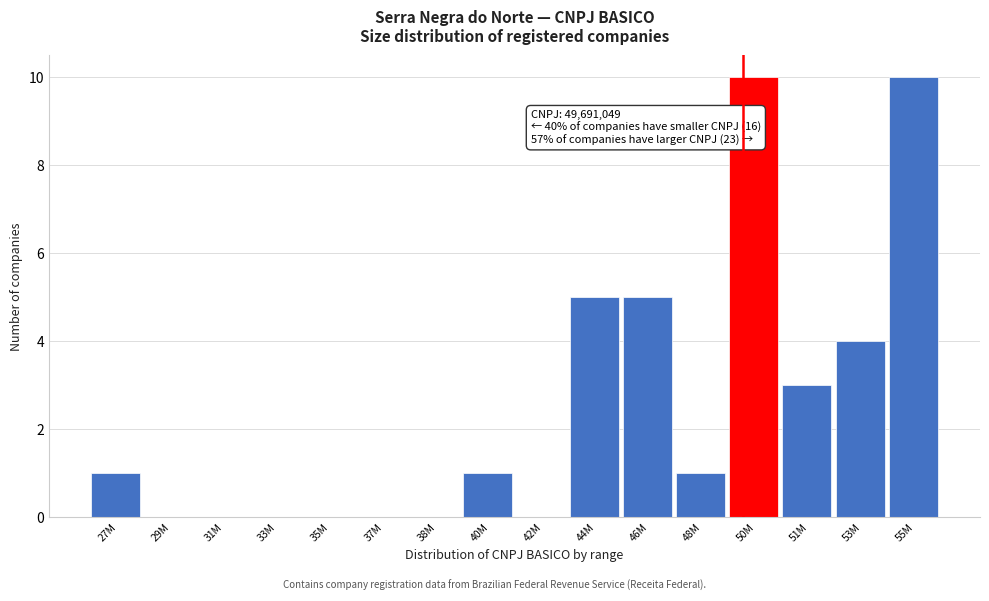

Reading left to right, what are all the values shown in this chart?

27M=1	29M=0	31M=0	33M=0	35M=0	37M=0	38M=0	40M=1	42M=0	44M=5	46M=5	48M=1	50M=10	51M=3	53M=4	55M=10